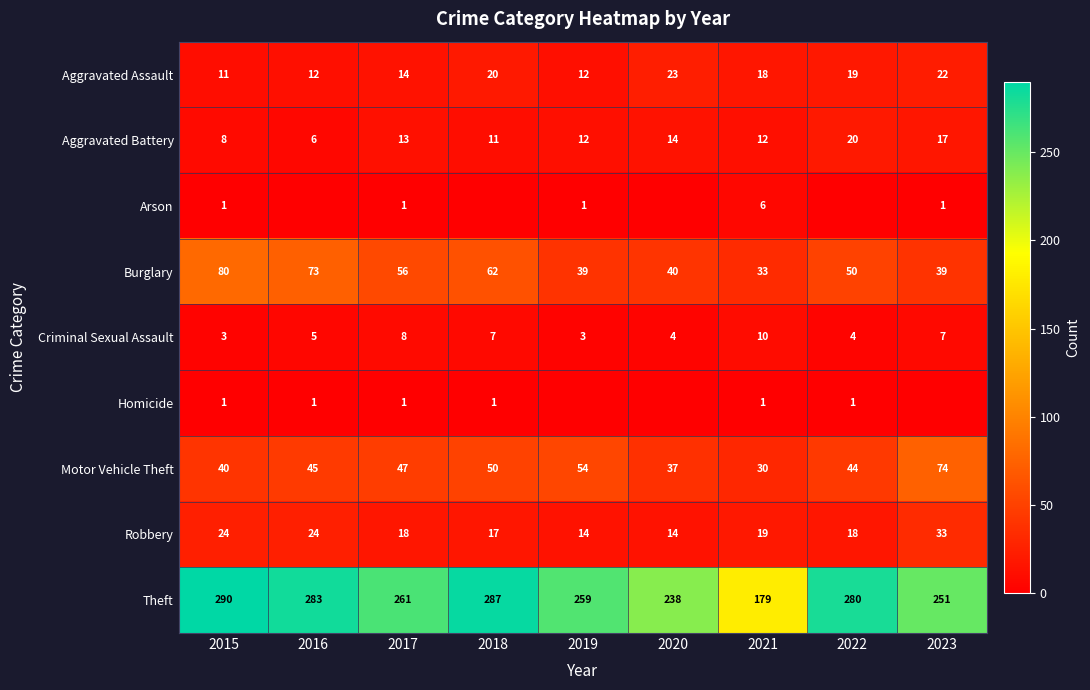

How many Criminal Sexual Assault values are between 4 and 7?

5